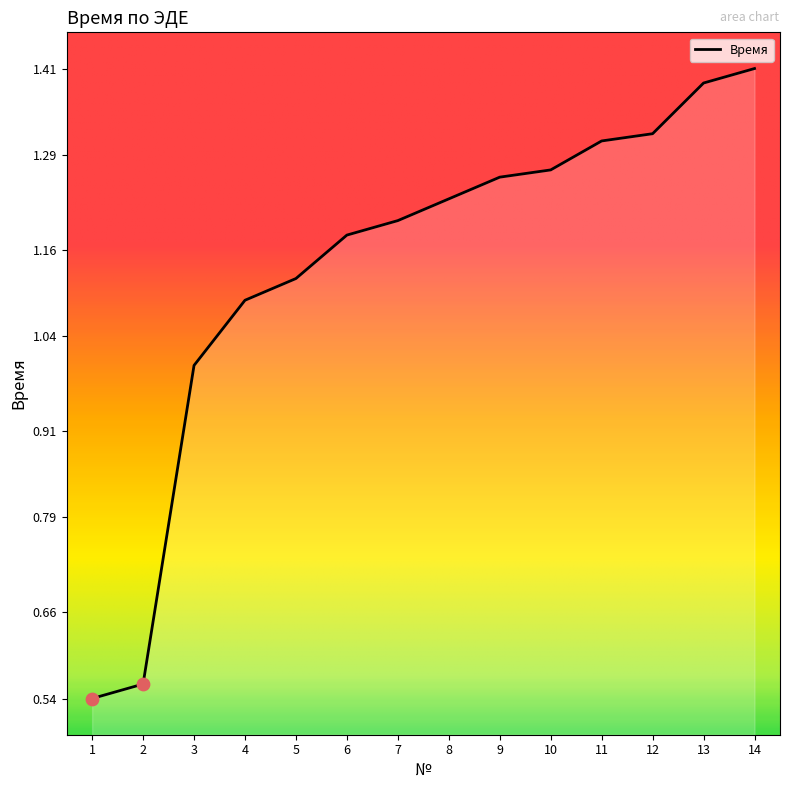

Approximately how many times larger is the value at 7 compared to 12?

0.9